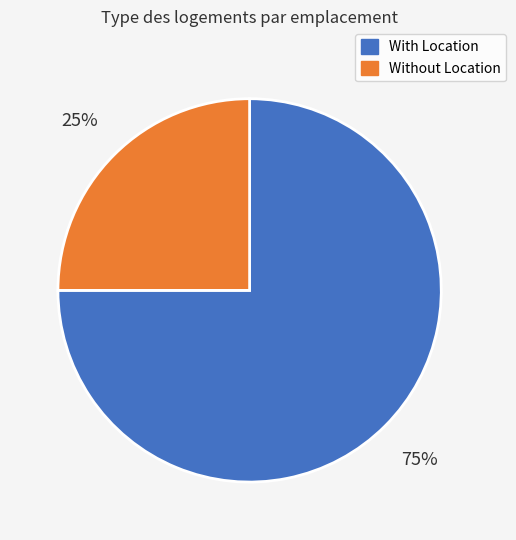

Is it true that With Location is 75% of the pie?

True